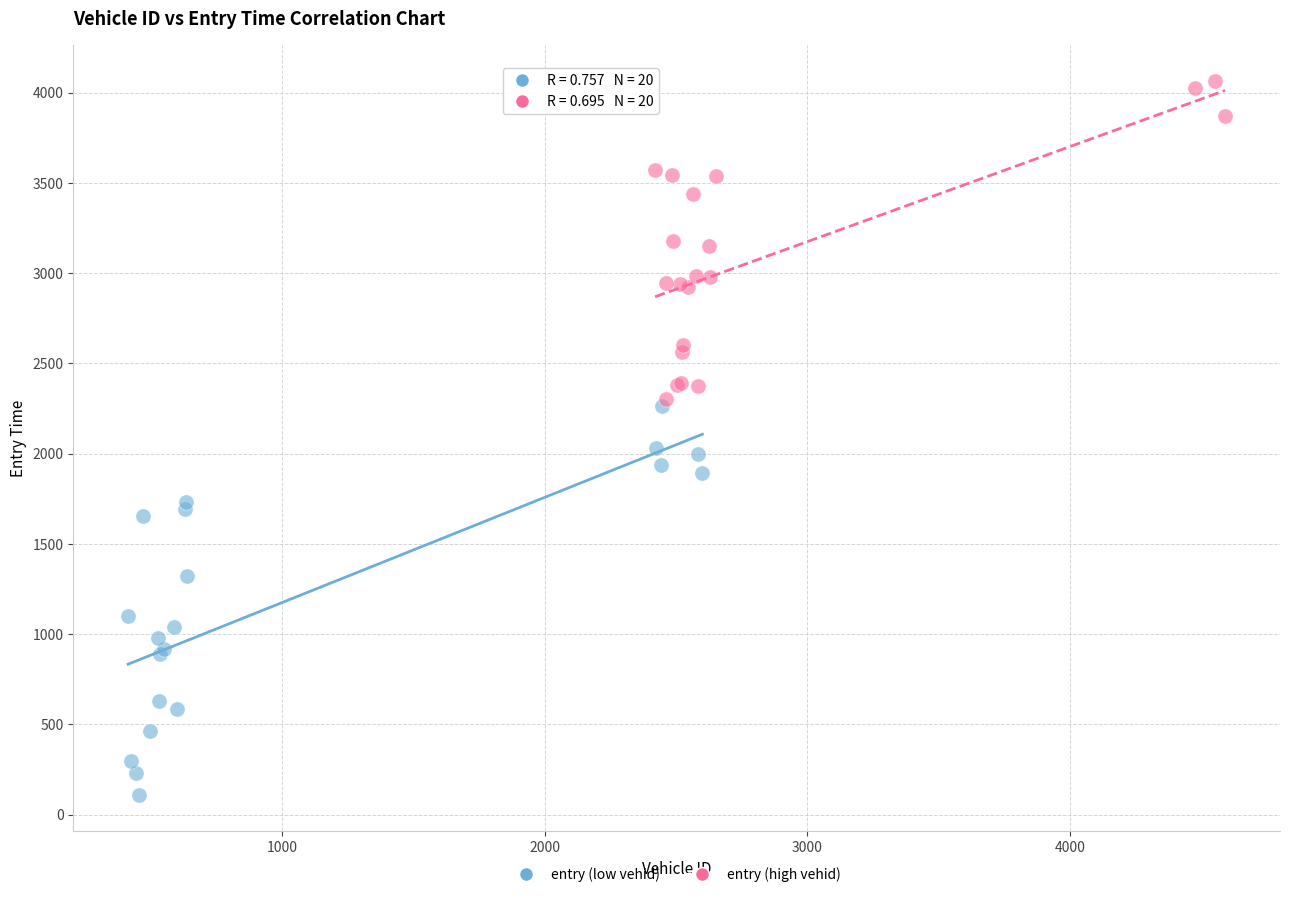

Which series reaches the minimum Y coordinate?

entry (low vehid)